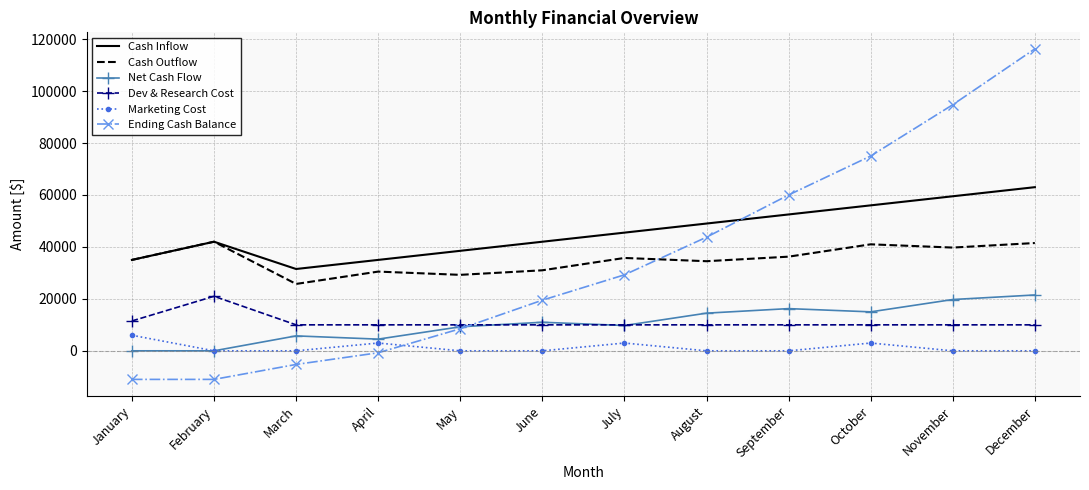

What is the approximate value of Cash Inflow at March?

31500